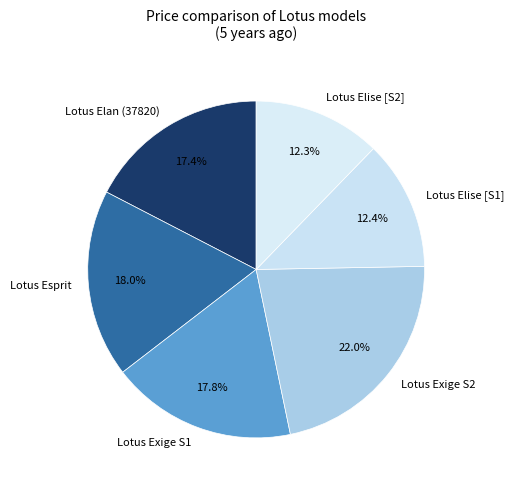

Is Lotus Exige S1 the majority of the pie?

No